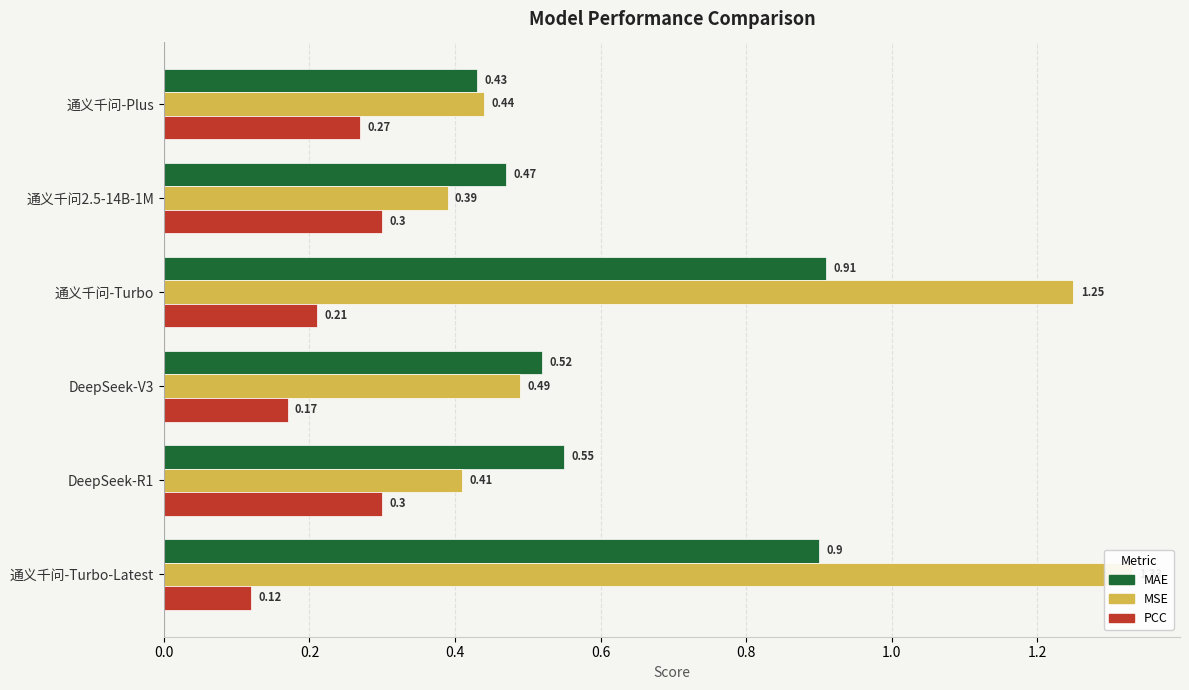

Which series has the widest spread of values?

MSE